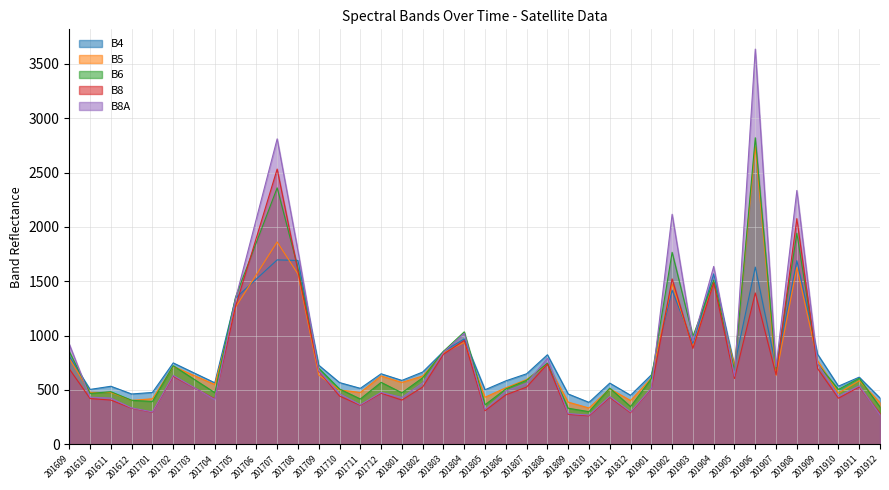

How many interior local peaks does the B6 series have?

12